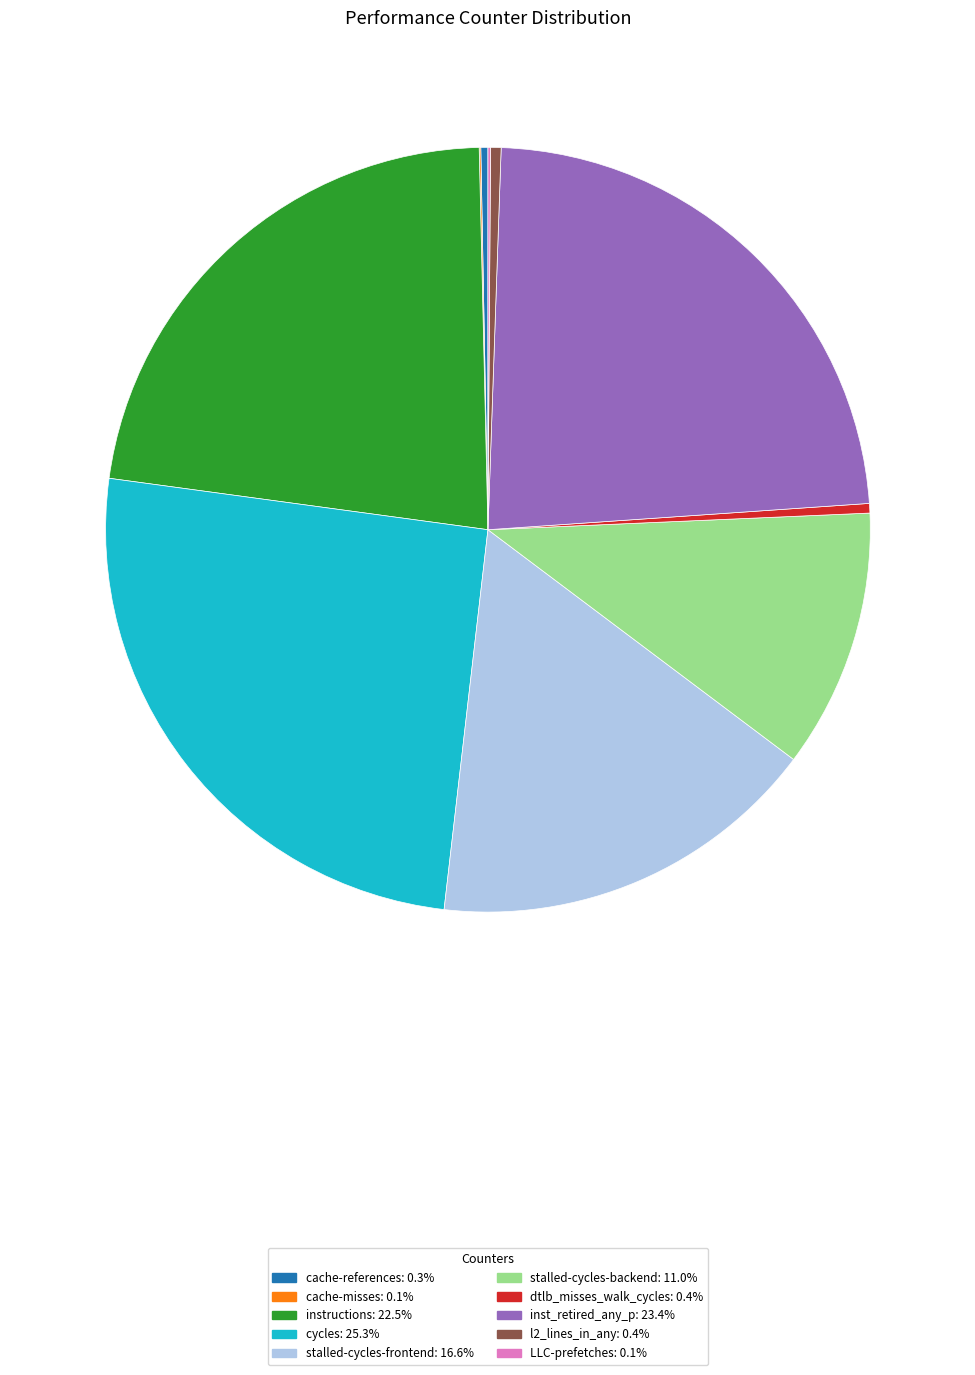

Does dtlb_misses_walk_cycles account for over 50% of the chart?

No